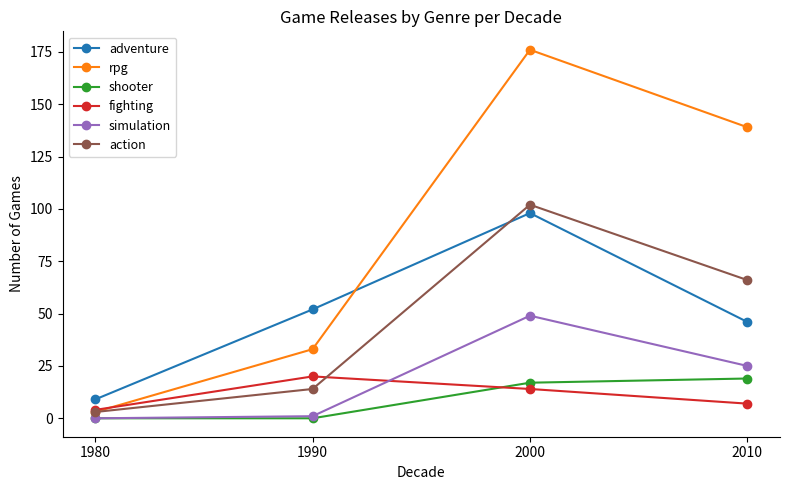

How many rpg values are between 33 and 176?

3